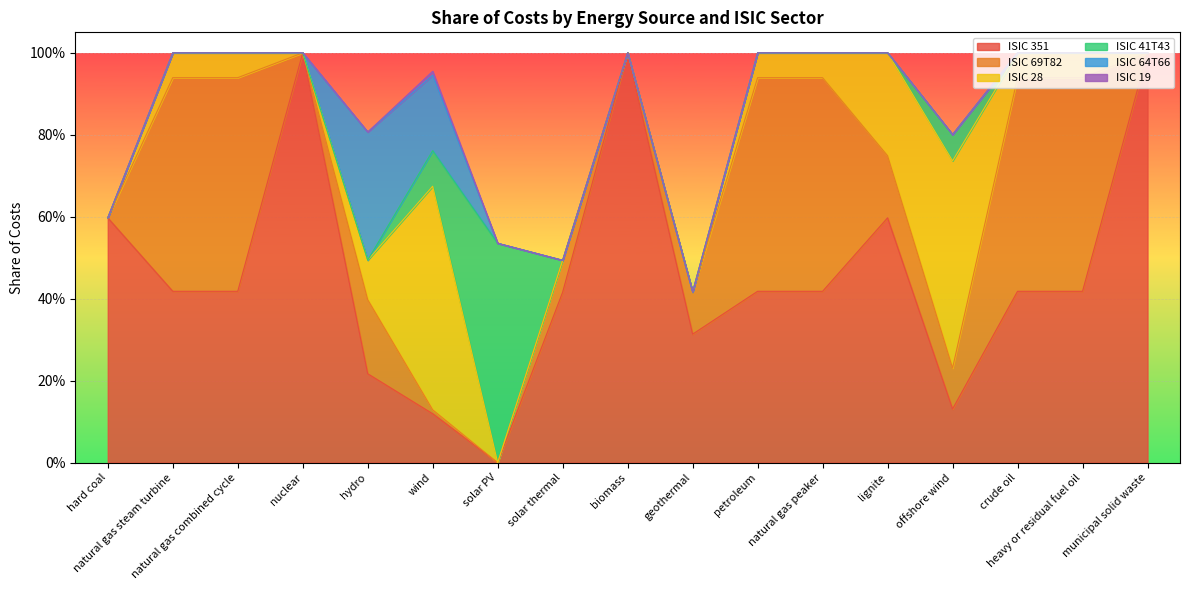

Which category has the lowest value in the ISIC 69T82 series?

hard coal